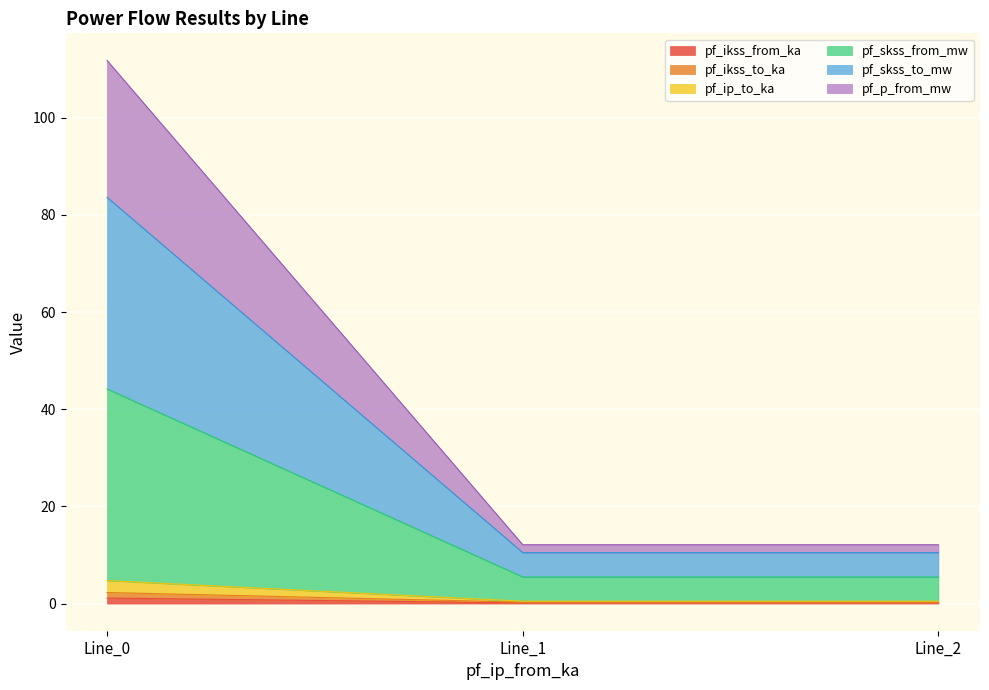

Does the chart display data point markers on the line(s)?

No